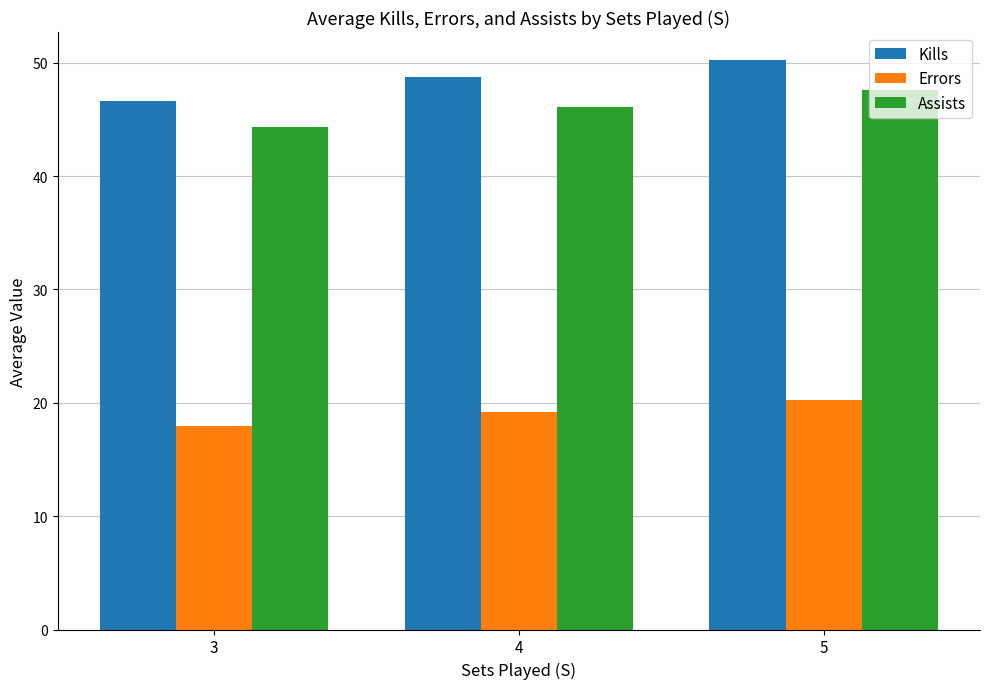

True or false: Assists has a value of 44.3 at 3.

True